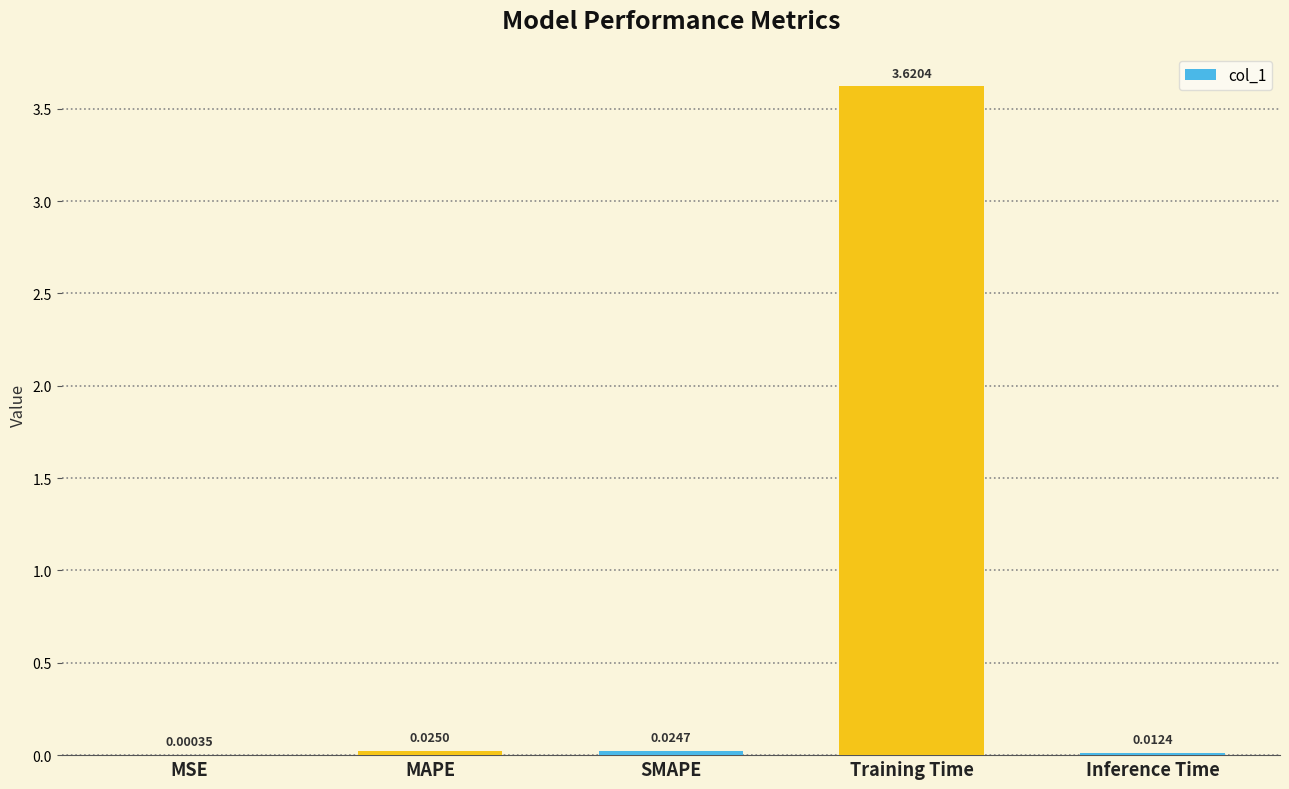

How many data points does each series have?

5